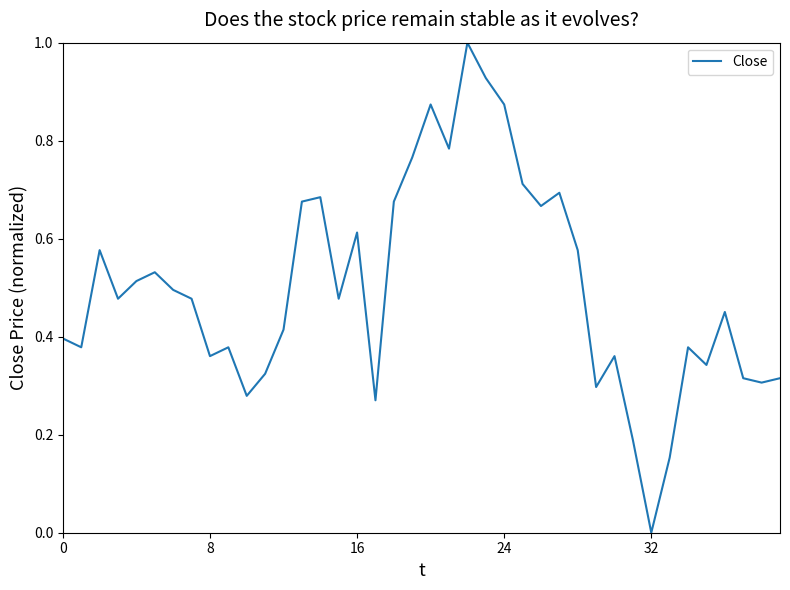

What is the difference between the maximum and minimum values?

1.0